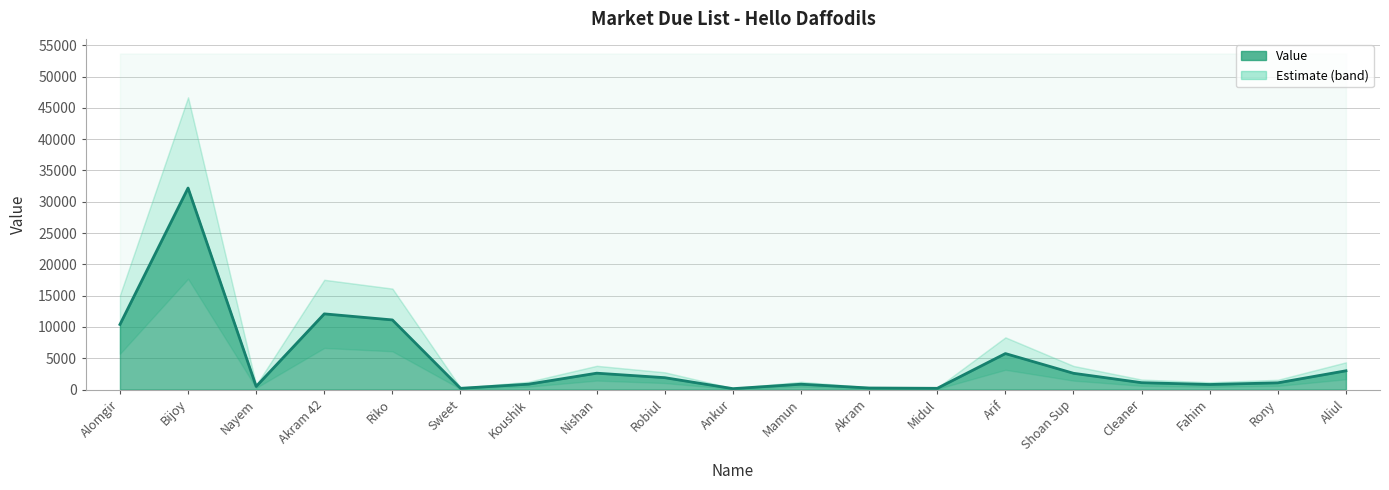

Reading left to right, transcribe all the data shown in this chart.

Alomgir=10400	Bijoy=32197	Nayem=500	Akram 42=12093	Riko=11124	Sweet=200	Koushik=862	Nishan=2617	Robiul=1898	Ankur=145	Mamun=855	Akram=250	Midul=200	Arif=5750	Shoan Sup=2600	Cleaner=1100	Fahim=809	Rony=1075	Aliul=3000